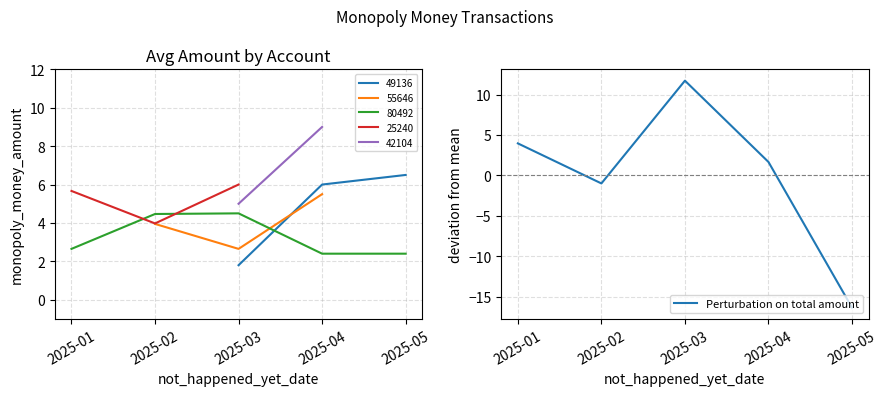

Where is the data nearest to the value -2?

2025-02